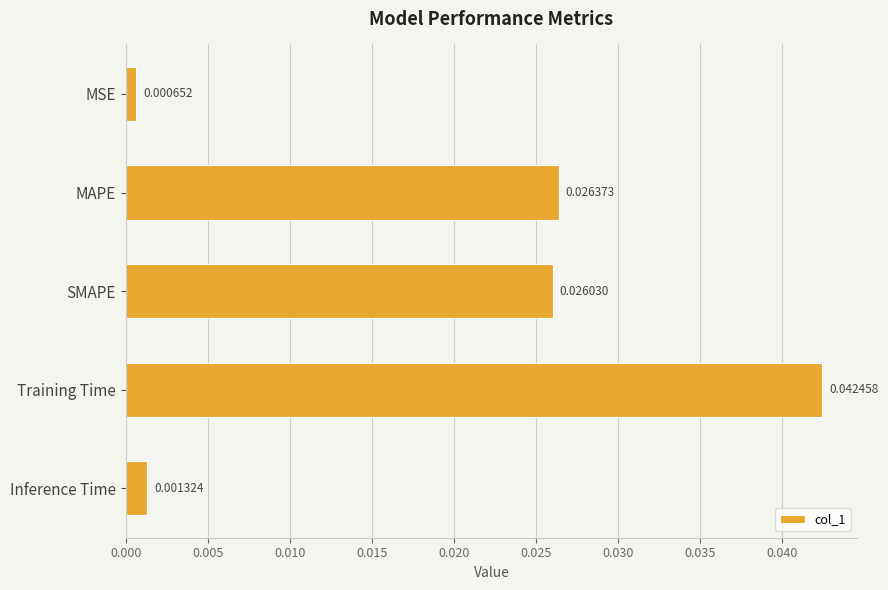

What is the sum of all values?

0.1